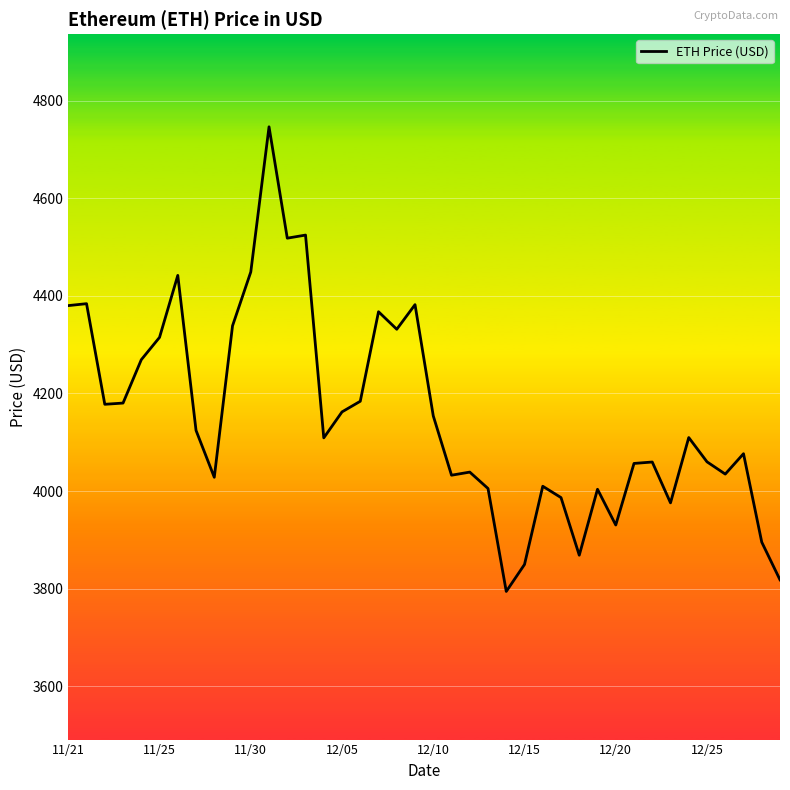

What is the average value?

4154.3